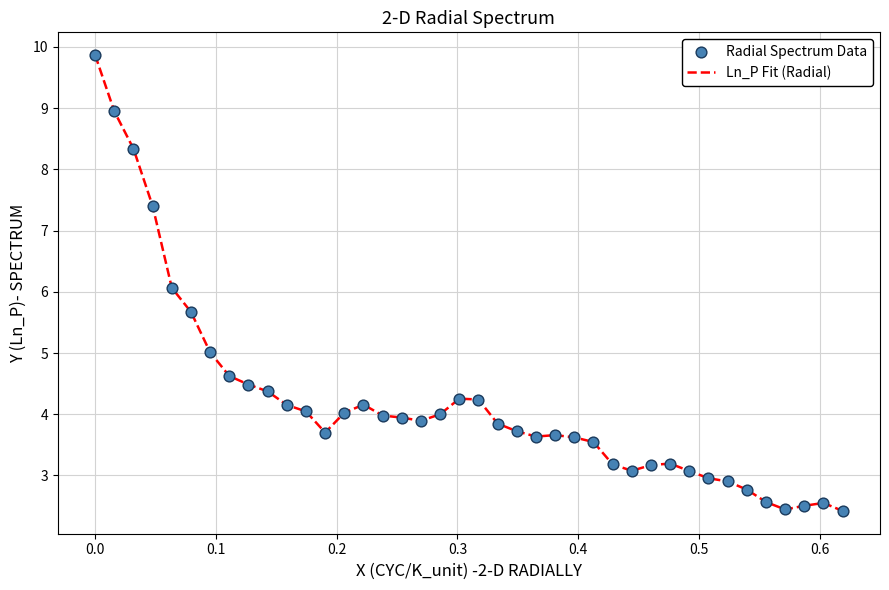

What is the maximum value shown in the chart?

9.9